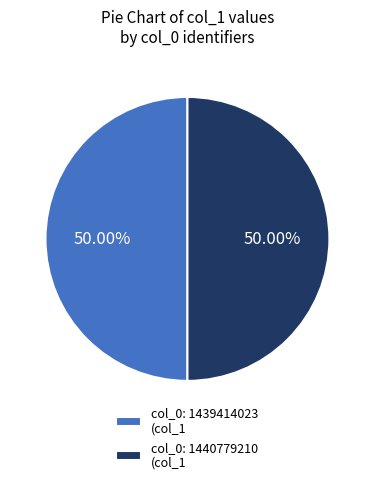

What is the ratio of the value at col_0: 1440779210 (col_1 to the value at col_0: 1439414023 (col_1?

1.0